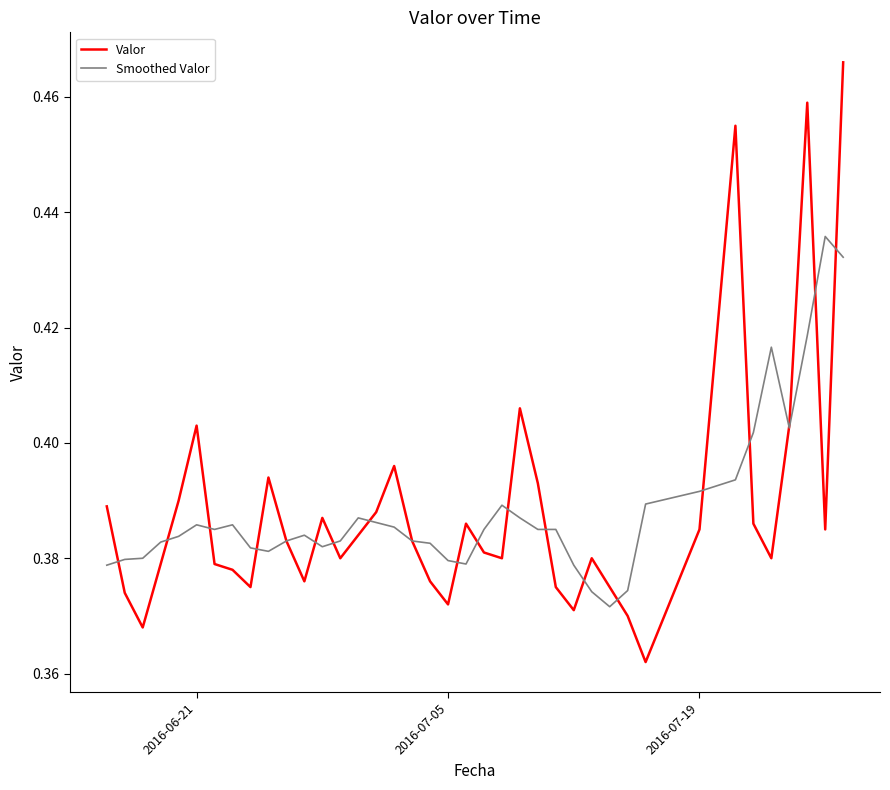

List the series in order of their peak value, lowest first.

Smoothed Valor, Valor